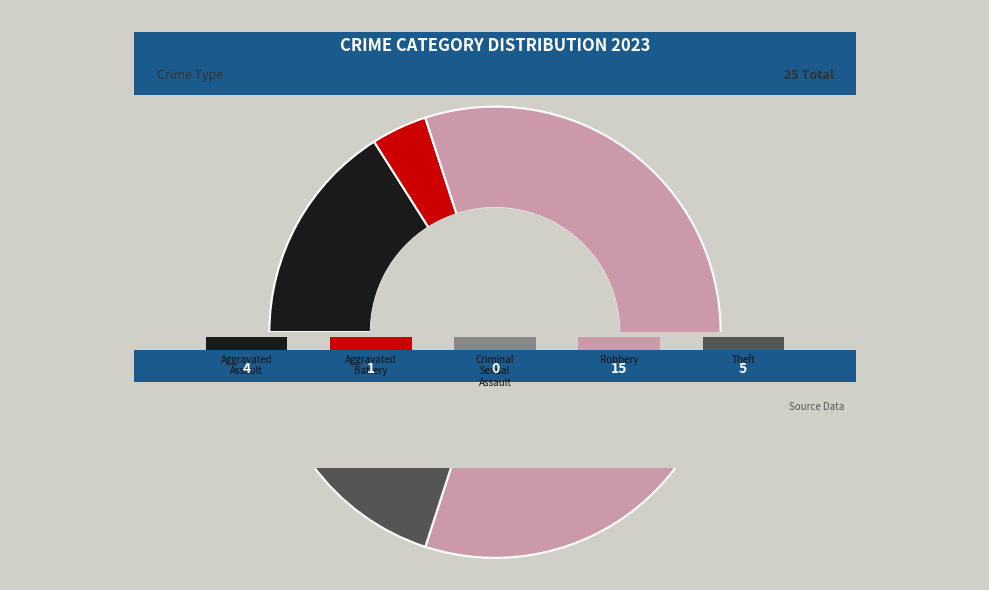

To the nearest percent, what percentage of the pie is Aggravated Battery?

4%